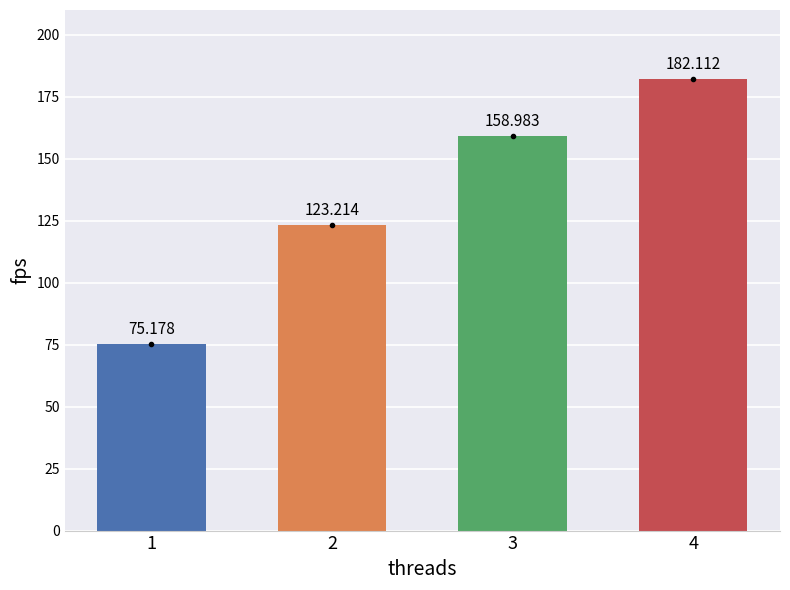

Reading left to right, transcribe all the data shown in this chart.

75.2	123.2	159.0	182.1